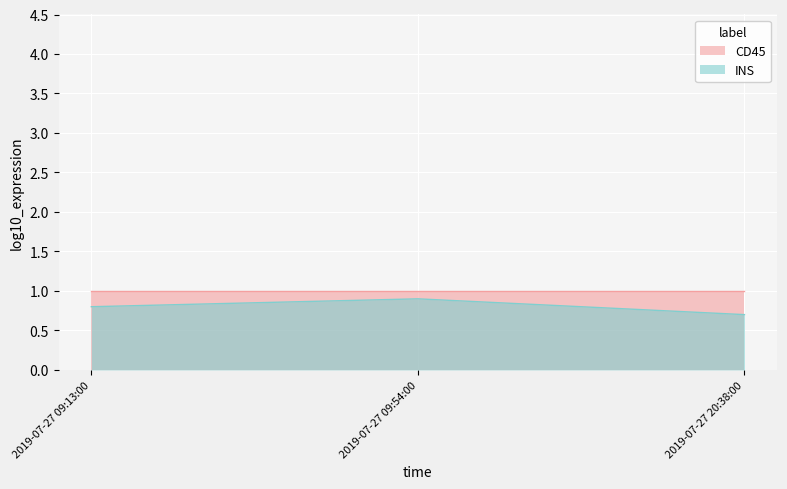

What is the sum of all CD45 values?

3.0